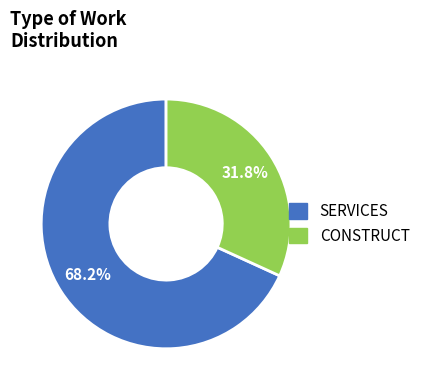

What percentage is the CONSTRUCT slice, to the nearest percent?

32%